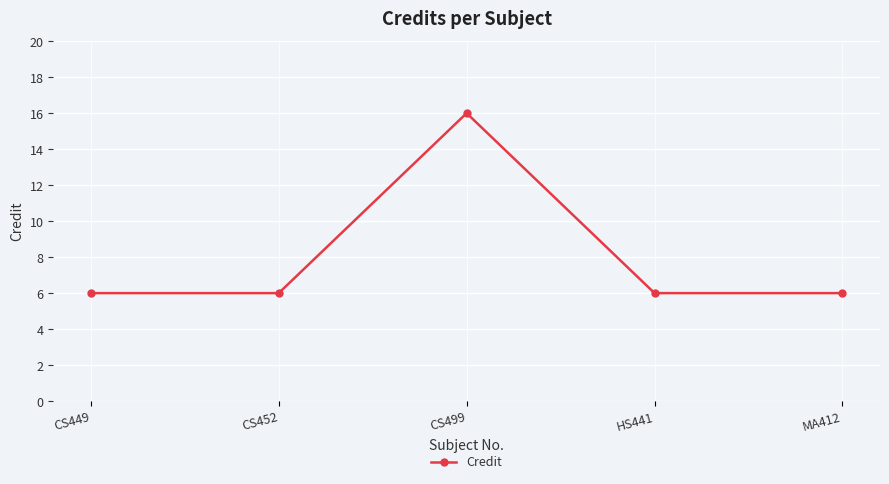

What is the smallest value displayed?

6